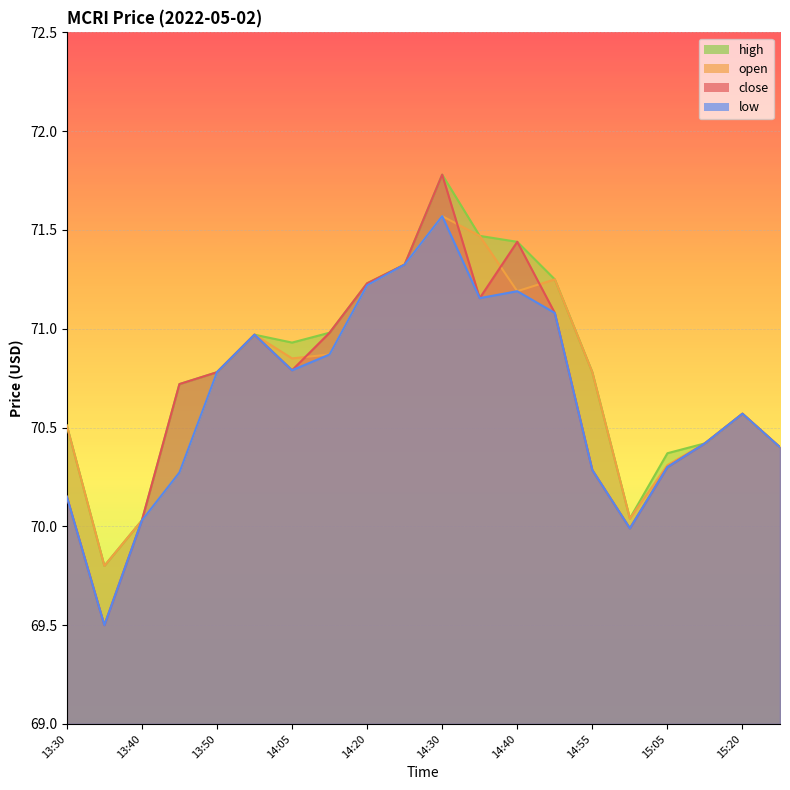

At which category does high reach its first local valley?

13:35